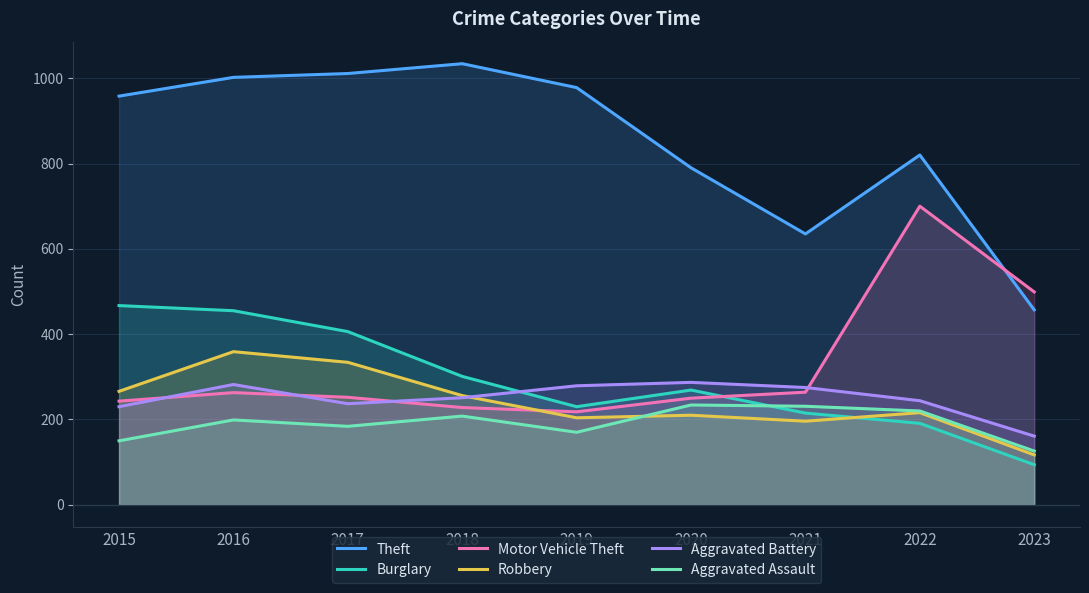

How many distinct data groups are displayed?

6